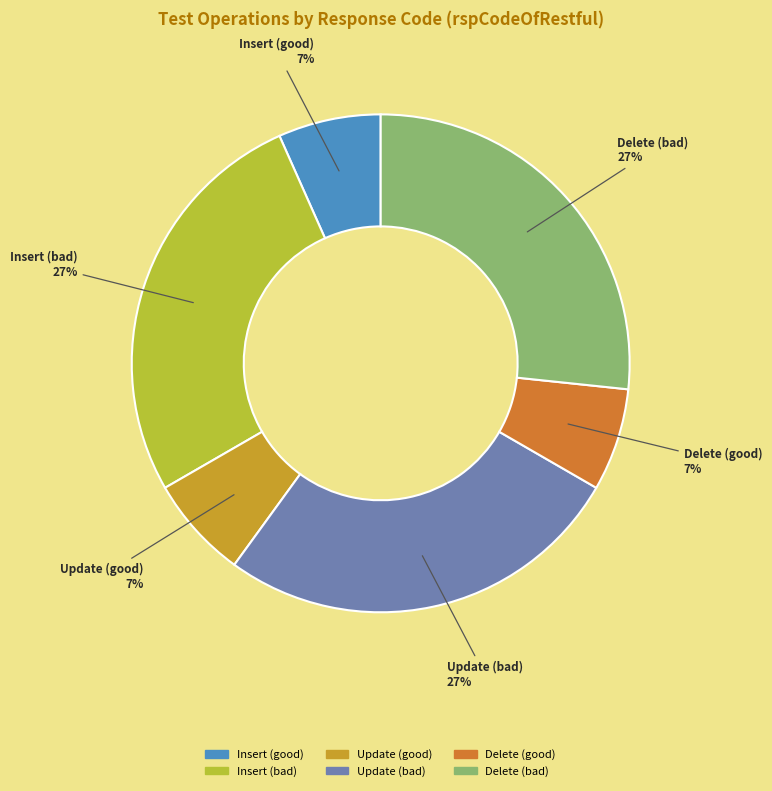

Approximately how many times larger is the value at Delete (good) compared to Delete (bad)?

0.3